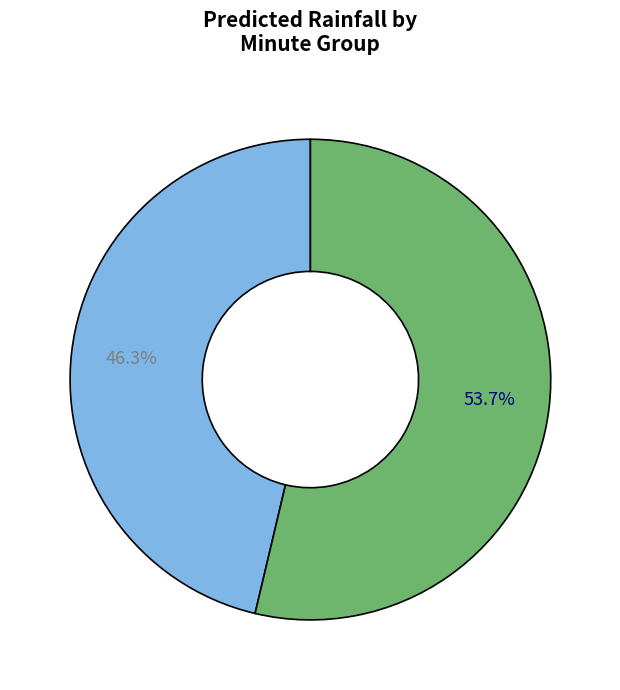

Is there a majority slice in this chart?

Yes